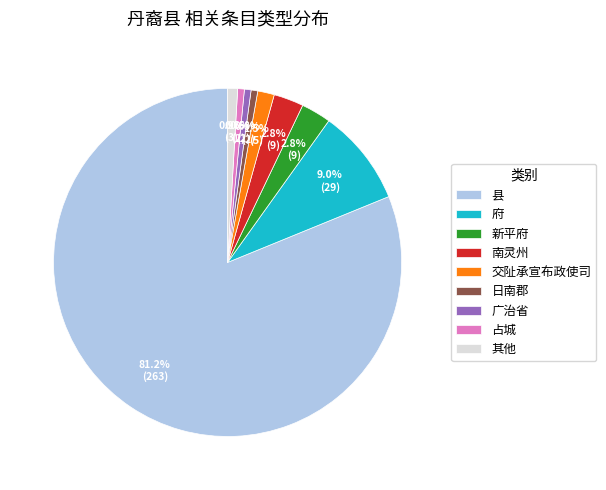

Between 广治省 and 交阯承宣布政使司, which is larger?

交阯承宣布政使司